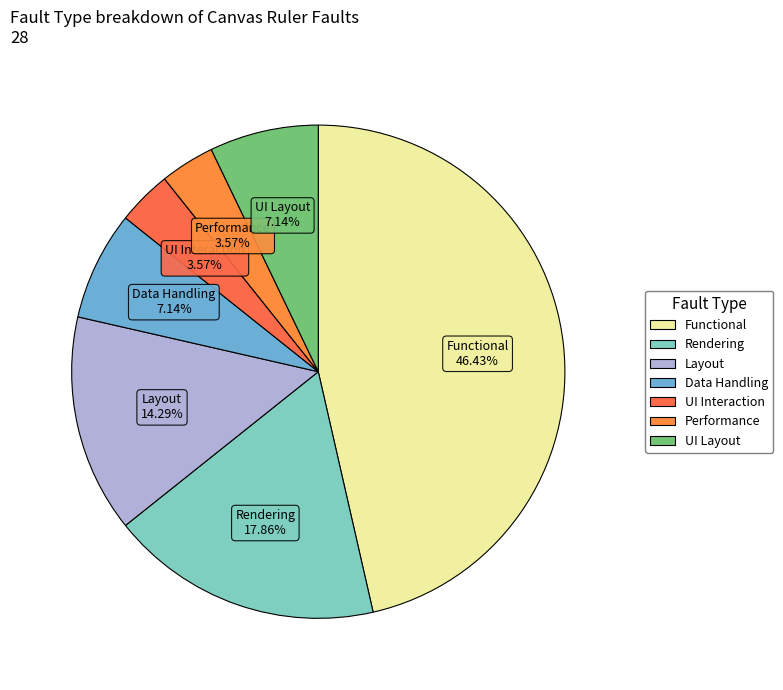

Does Functional represent more than half of the total?

No